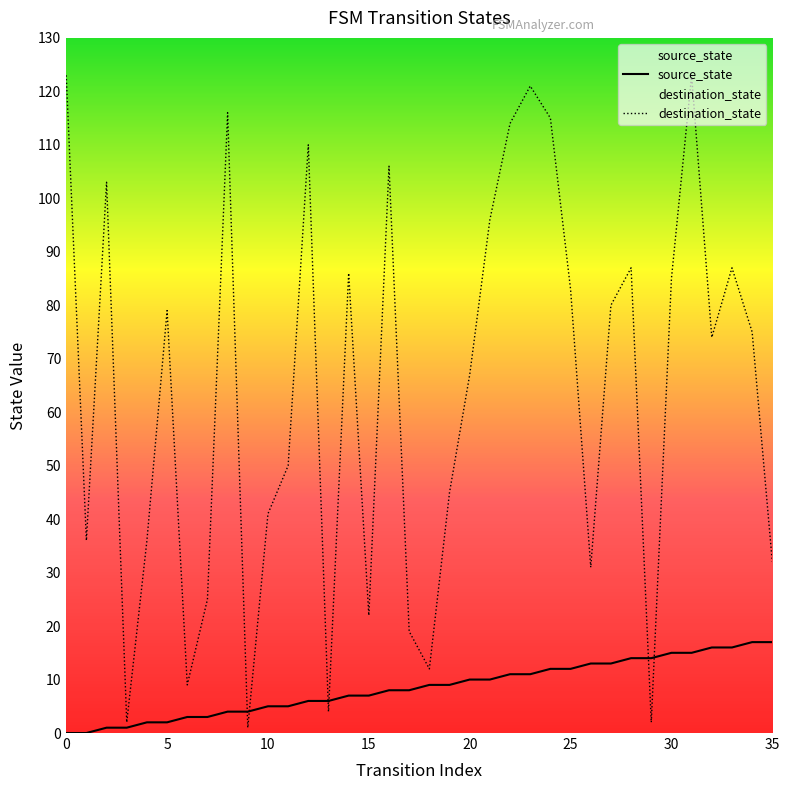

How many lines are shown in the chart?

2